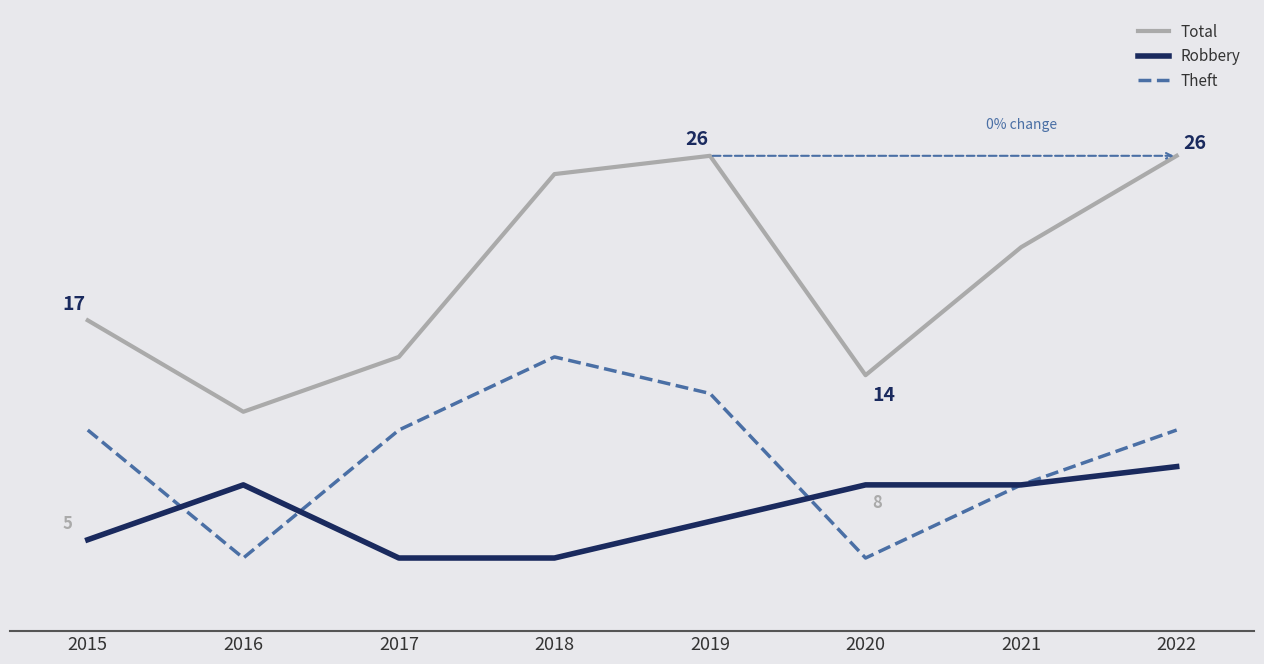

Between 2015 and 2016, which series saw the biggest shift?

Theft